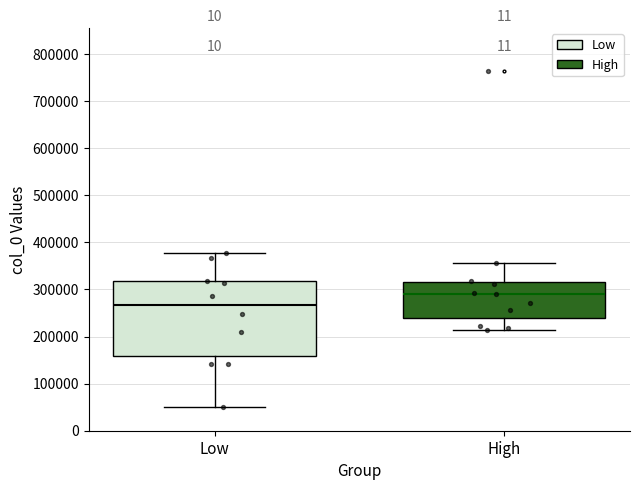

Where is the lower edge of the box for Low on the y-axis? The values are not printed on the chart, so give them approximately, as read against the axis.

160000